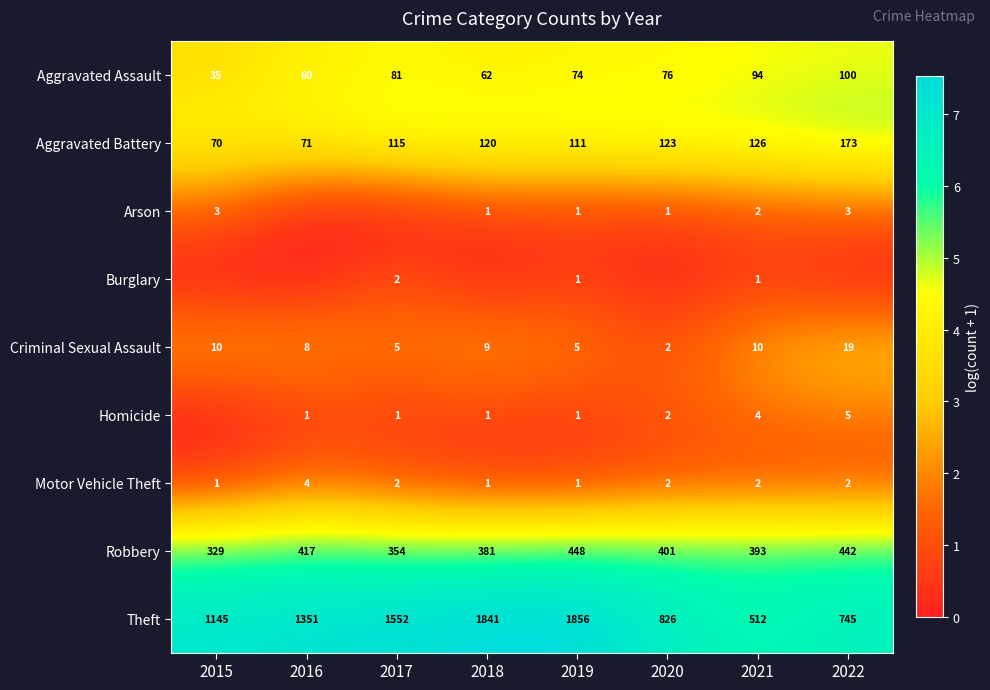

The value of Homicide at 2019 is 1. True or false?

True